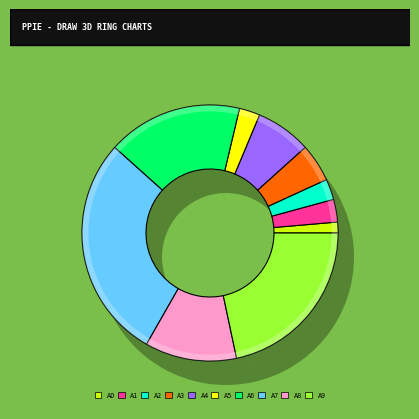

Is Round Shield the majority of the pie?

No